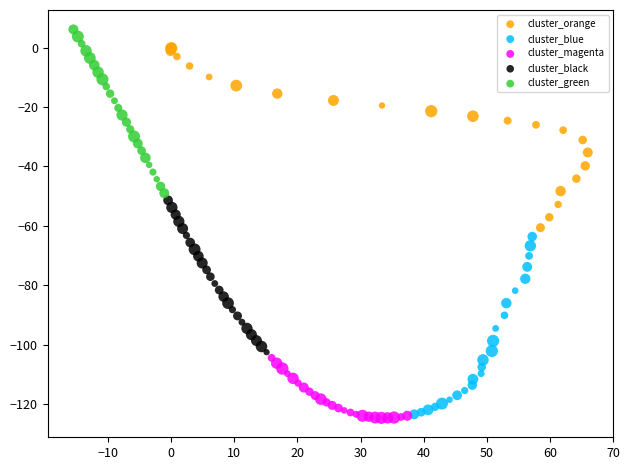

Which series contains the highest Y value?

cluster_green